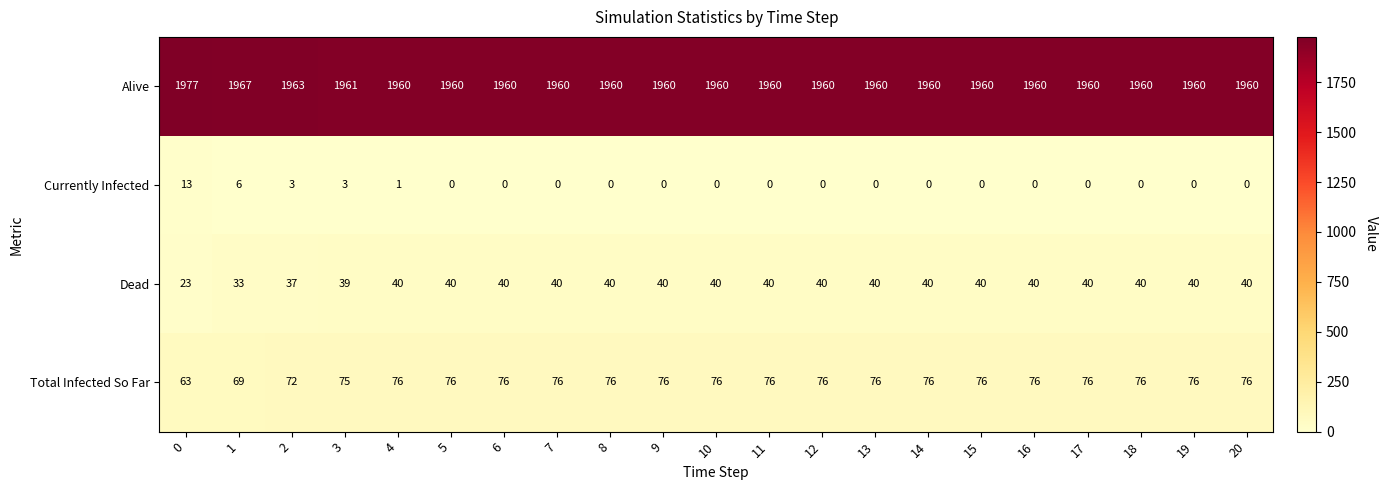

At which category is the sum across all series the highest?

3